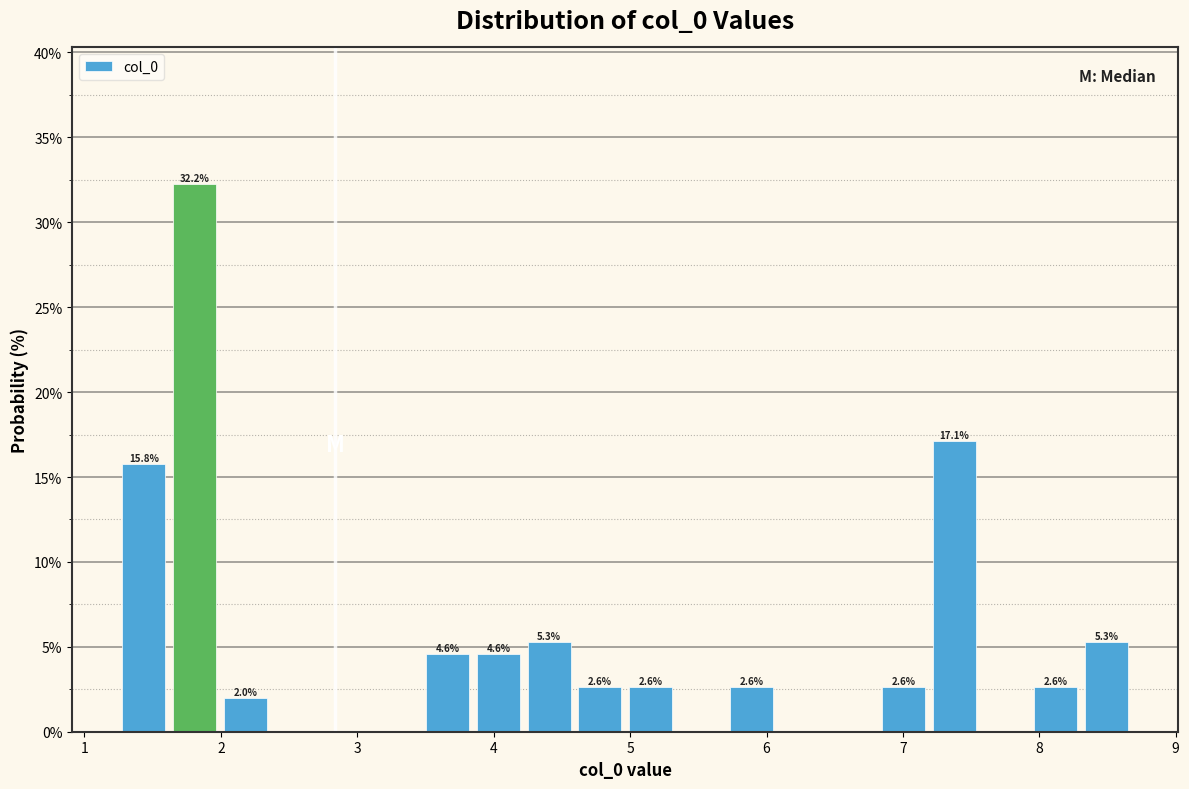

Around what value on the x-axis is the tallest bar? Give the approximate position of its centre, as read against the axis.

1.8